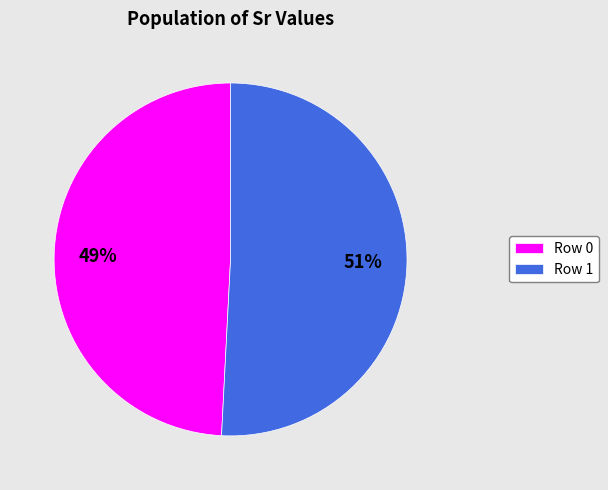

What is the smallest slice in the pie chart?

Row 0